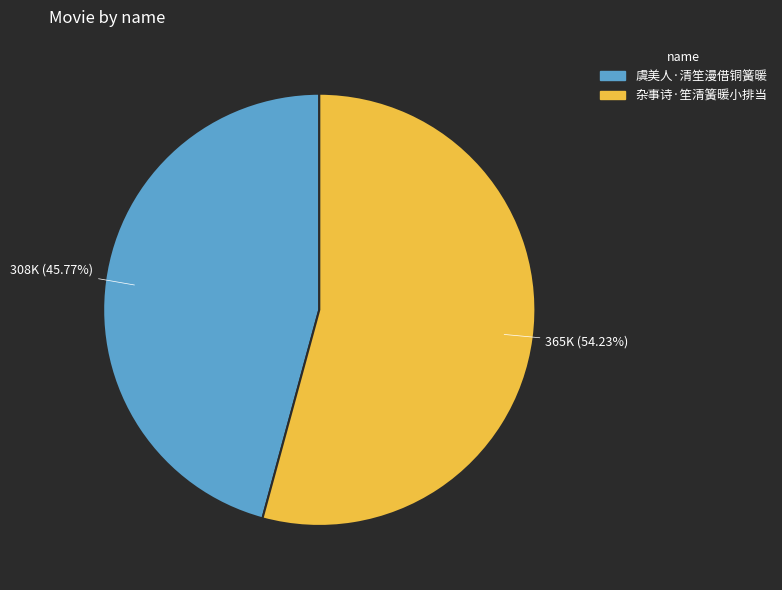

The 虞美人·清笙漫借铜簧暖 slice represents 39% of the pie. True or false?

False